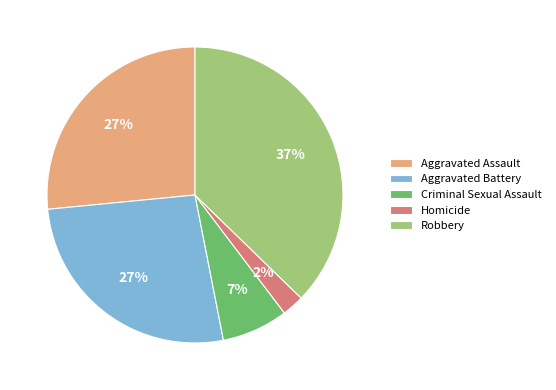

Do Robbery and Criminal Sexual Assault together represent more than half of the pie?

No